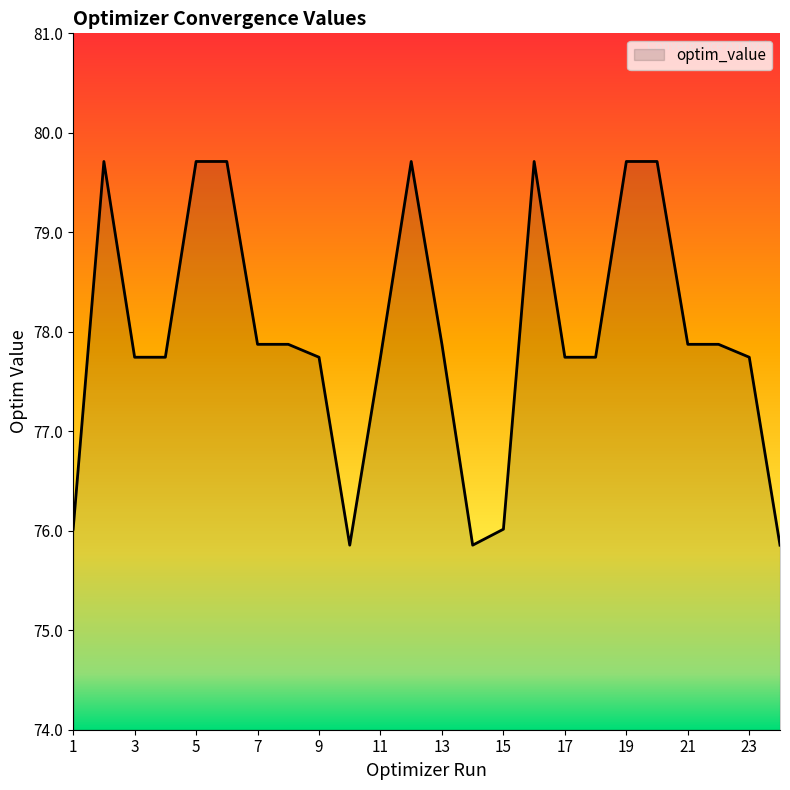

Reading left to right, list all the values displayed in this chart.

76.0	79.7	77.7	77.7	79.7	79.7	77.9	77.9	77.7	75.9	77.7	79.7	77.9	75.9	76.0	79.7	77.7	77.7	79.7	79.7	77.9	77.9	77.7	75.9